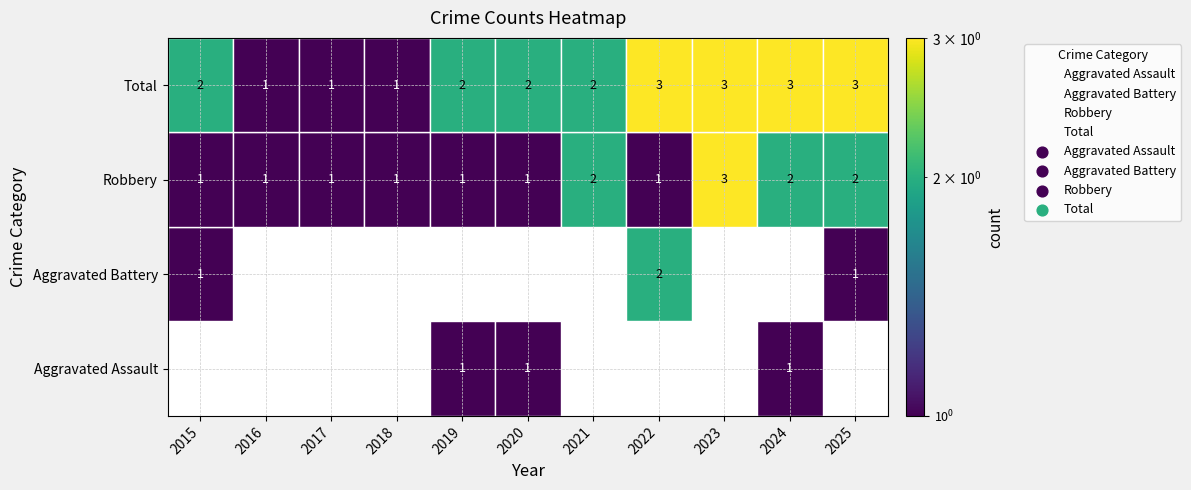

What is the lowest value of the Robbery series?

1